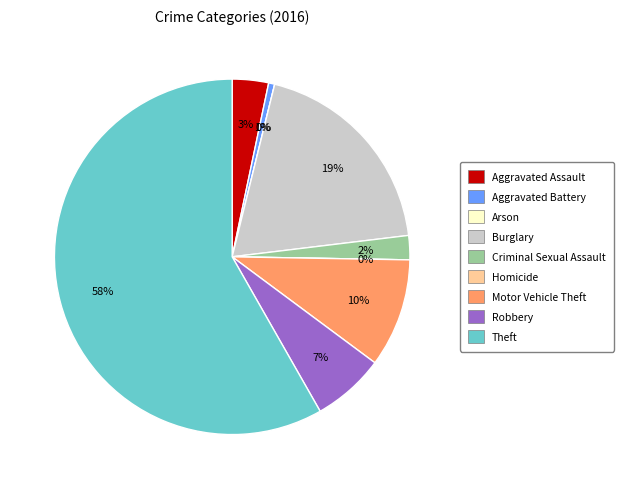

Which category has the biggest portion of the pie?

Theft